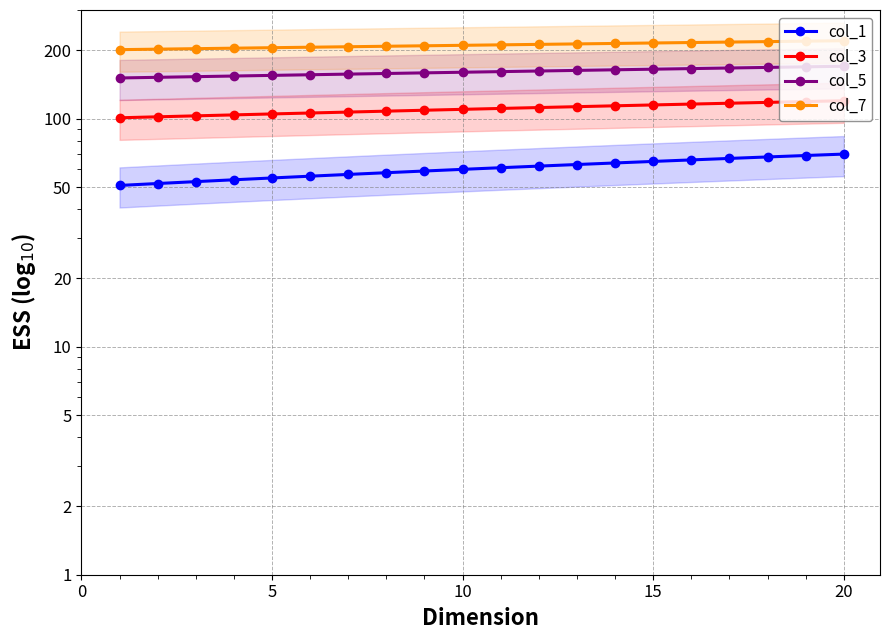

What is the difference between the maximum and second lowest values in the col_5 series?

18